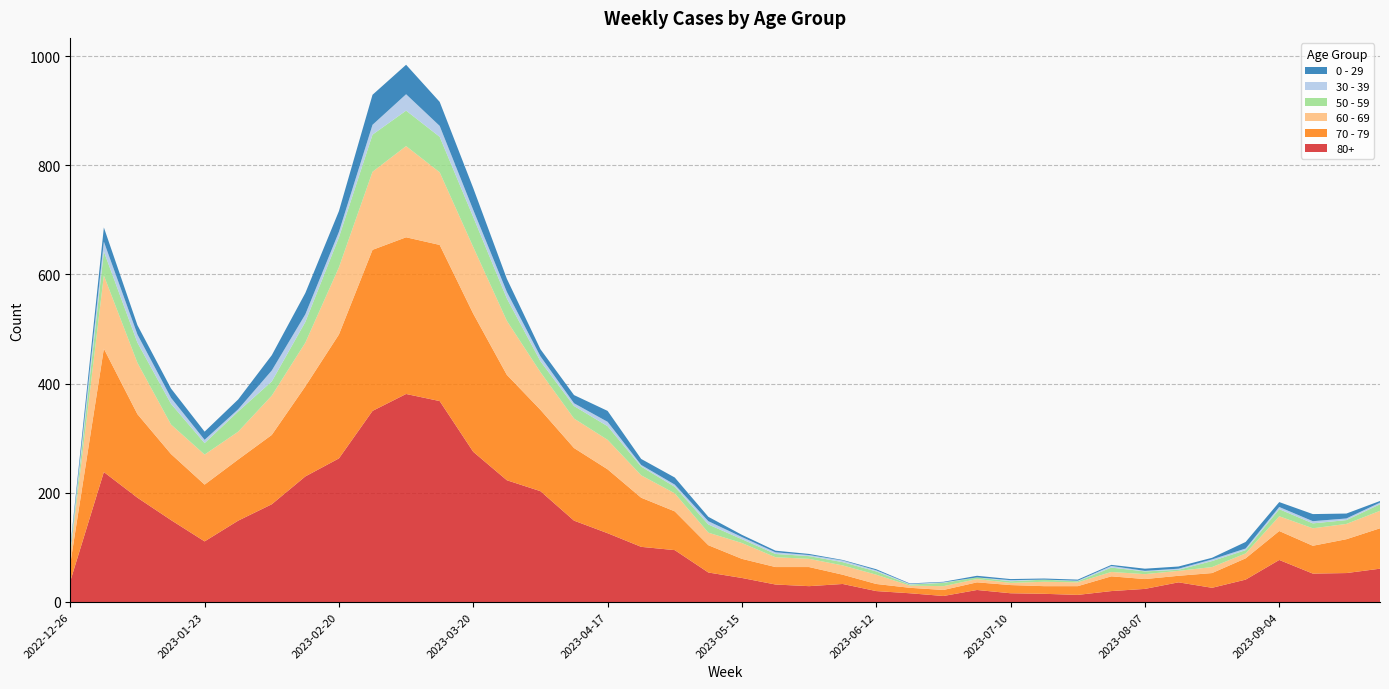

Reading left to right, list all the values displayed in this chart.

70 - 79: 32	226	153	121	104	112	127	165	227	295	287	286	253	193	149	133	117	90	71	50	35	32	35	17	13	10	11	14	15	14	16	27	18	12	27	39	53	51	62	74
80+: 38	238	191	150	111	149	179	230	263	350	381	368	275	223	203	149	126	101	95	54	44	32	29	33	20	16	11	22	16	15	13	20	24	36	26	41	77	52	53	61
60 - 69: 16	134	94	54	55	51	72	80	123	143	167	133	122	99	69	54	54	41	33	23	29	18	15	17	17	4	7	6	4	8	7	8	9	9	11	9	27	32	28	32
50 - 59: 5	44	37	38	21	37	26	38	55	68	65	65	55	41	20	23	25	16	12	15	7	6	5	6	6	2	6	3	3	4	2	8	5	2	11	6	13	9	7	12
0 - 29: 4	26	17	17	15	18	28	39	38	55	54	44	40	24	13	15	20	11	13	8	4	3	2	1	2	1	1	3	2	2	2	2	4	4	3	12	9	13	9	3
30 - 39: 5	18	15	11	6	4	20	14	10	18	30	20	13	12	9	5	8	3	4	6	4	3	2	3	2	1	1	0	2	0	1	3	1	2	3	3	4	4	3	3